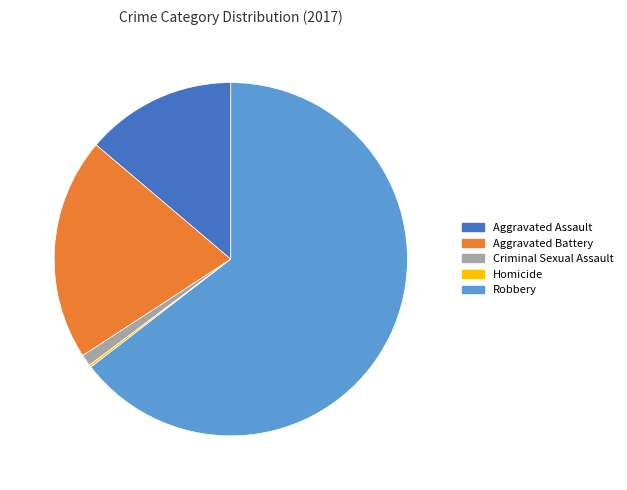

Is the sum of Robbery and Criminal Sexual Assault greater than half?

Yes